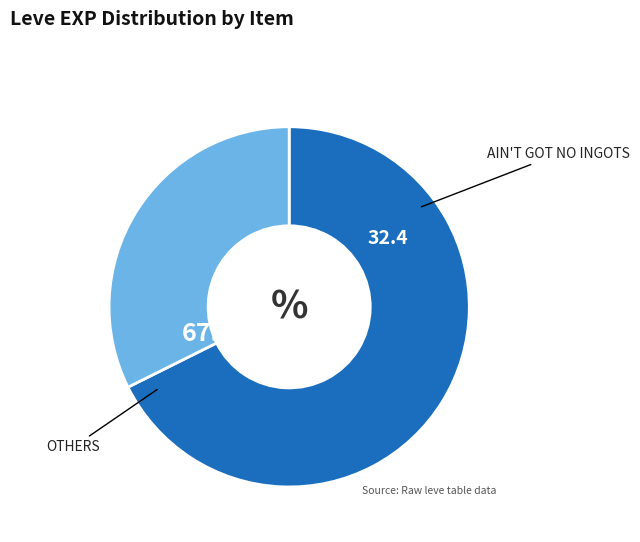

Does any single category account for the majority?

Yes